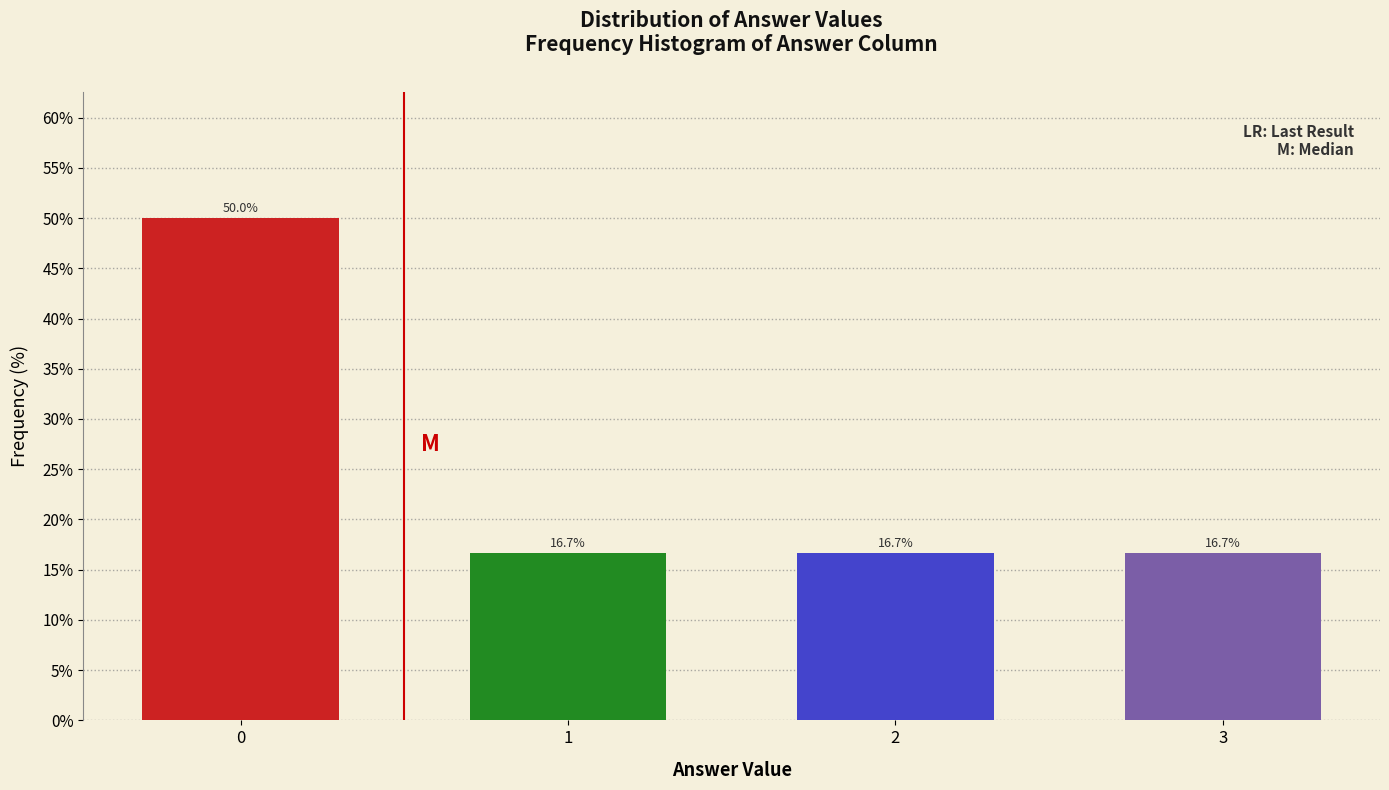

Reading left to right, extract all data points from this chart.

0=50.0	1=16.7	2=16.7	3=16.7